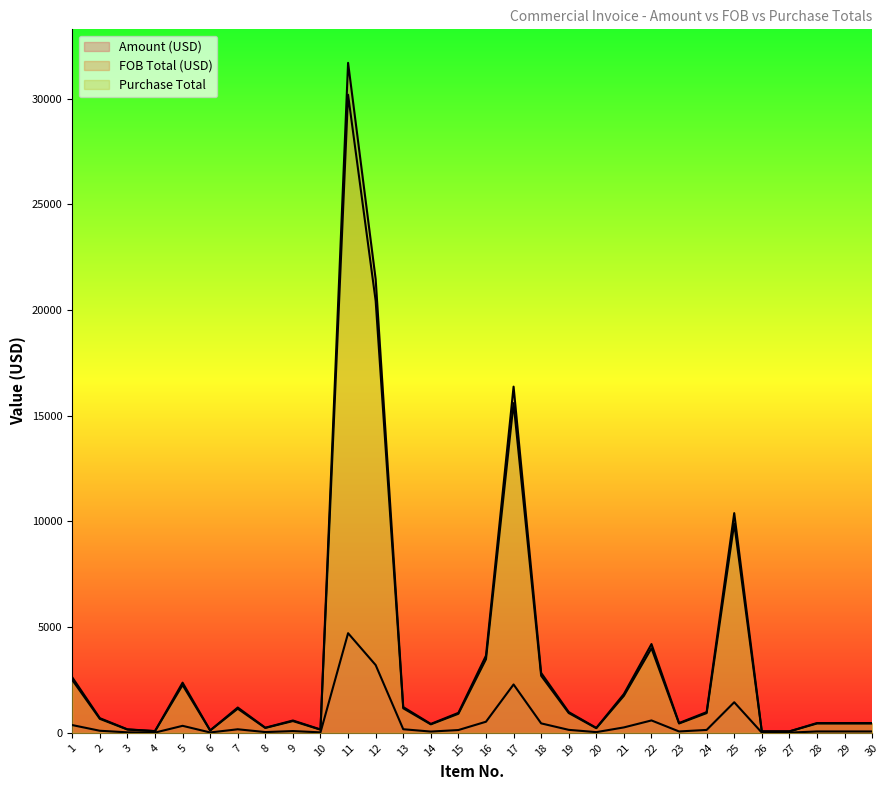

At which label is FOB Total (USD) closest to 15884?

17